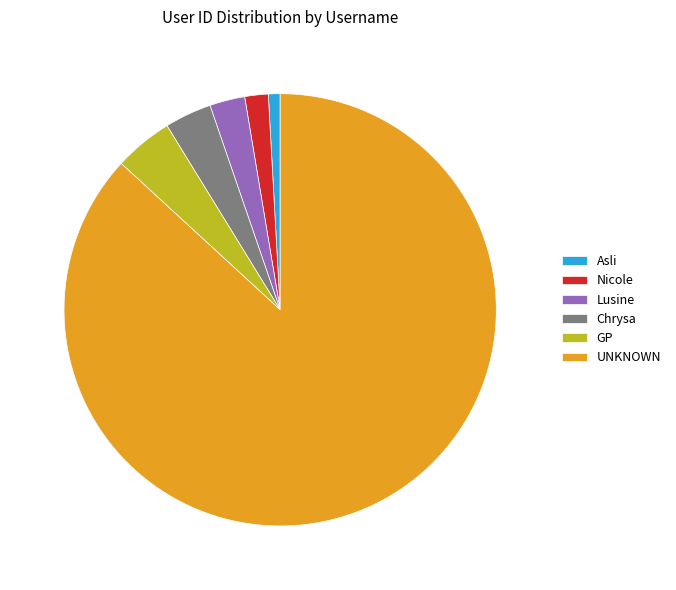

Which category has the smallest portion of the pie?

Asli